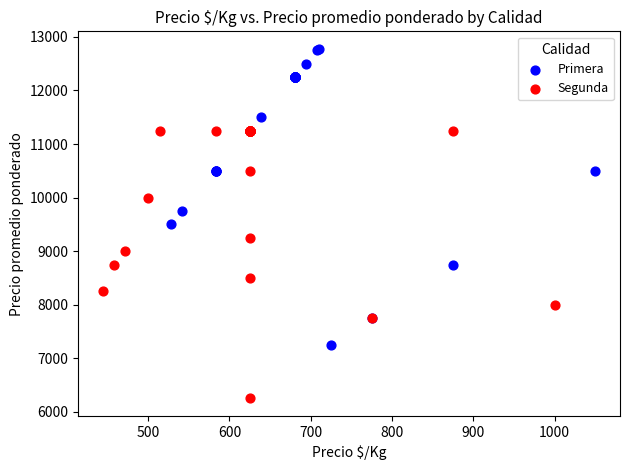

Which series reaches the maximum Y coordinate?

Primera